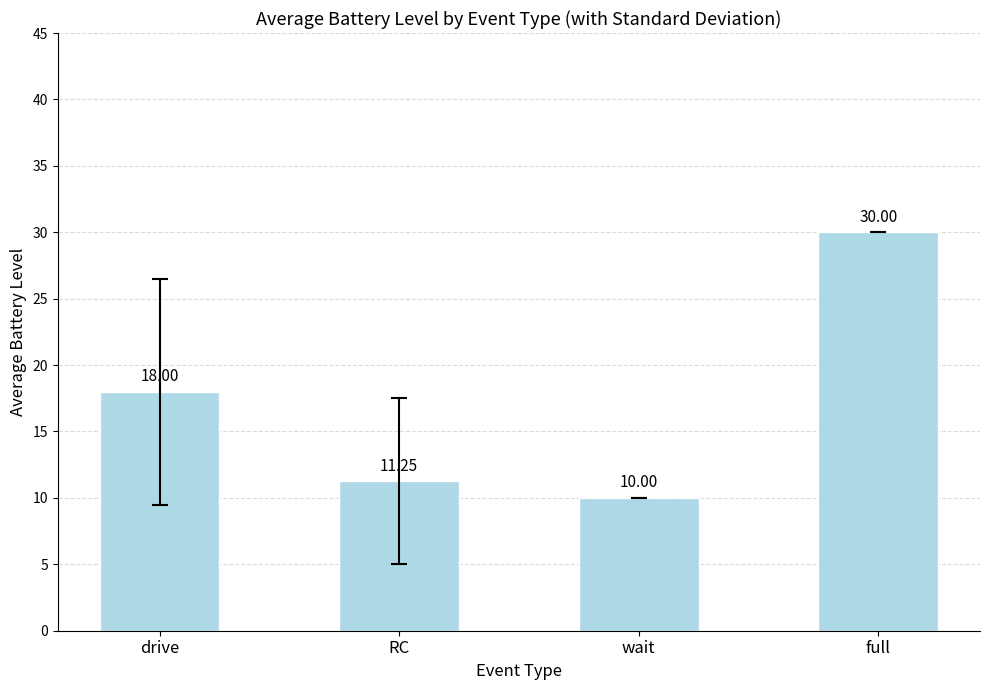

What position from the right is wait?

2